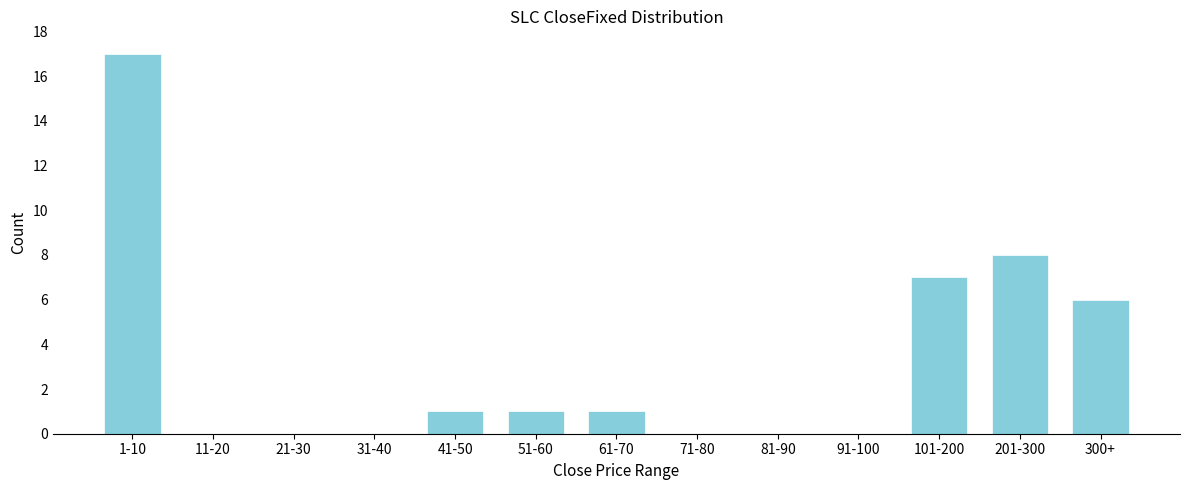

Reading left to right, what are all the values shown in this chart?

1-10=17	11-20=0	21-30=0	31-40=0	41-50=1	51-60=1	61-70=1	71-80=0	81-90=0	91-100=0	101-200=7	201-300=8	300+=6